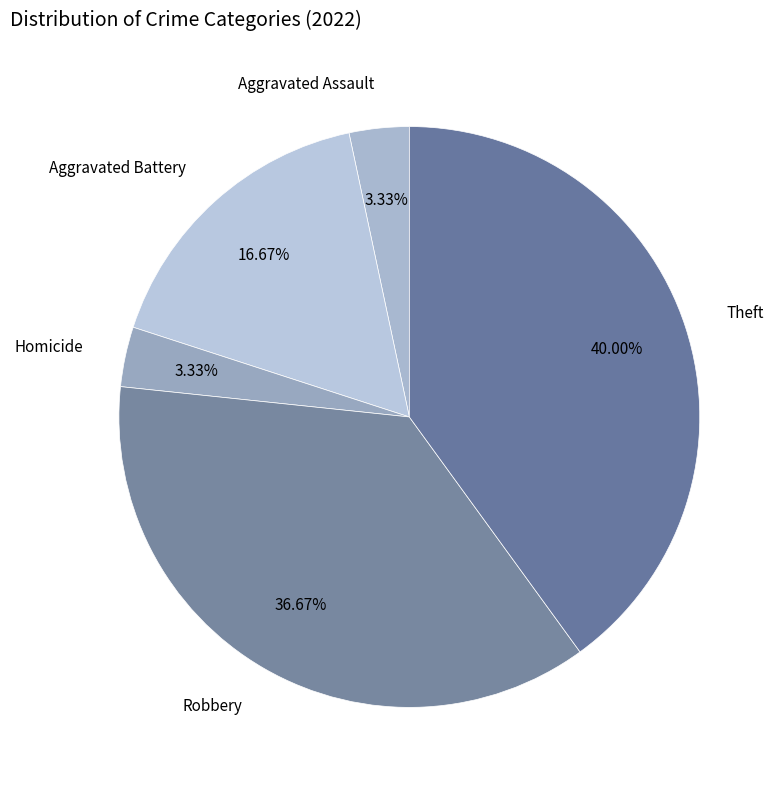

Count the number of slices in the pie.

5